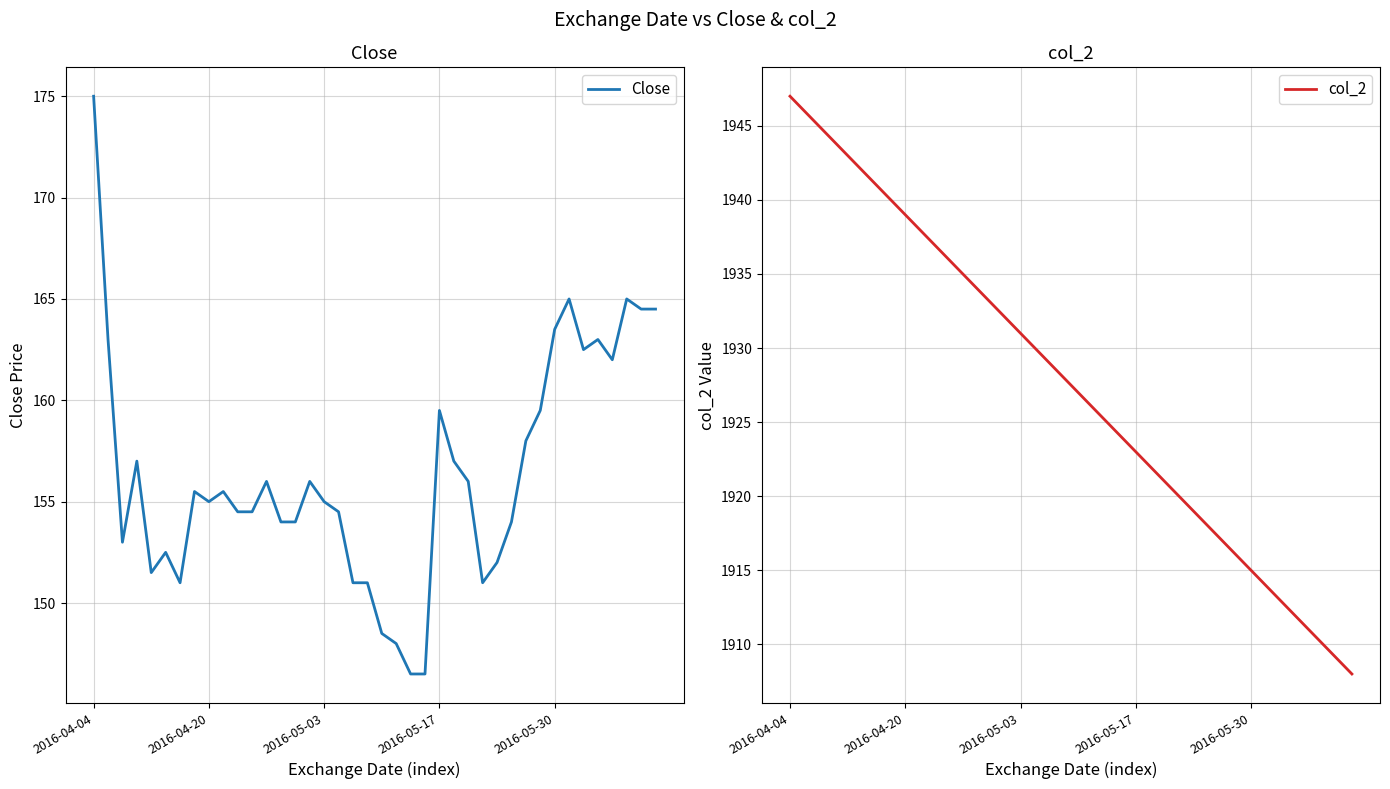

What is the minimum value shown in the chart?

146.5